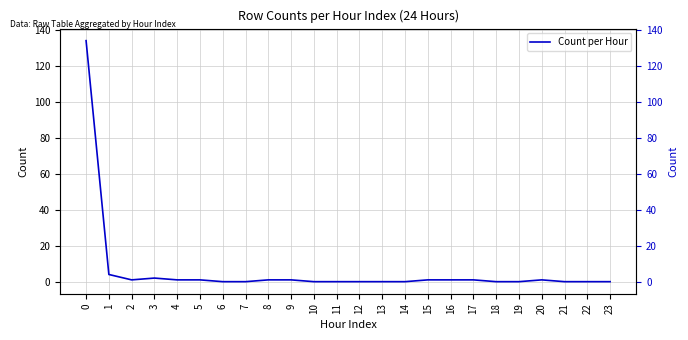

What is the difference between the maximum and minimum values?

134